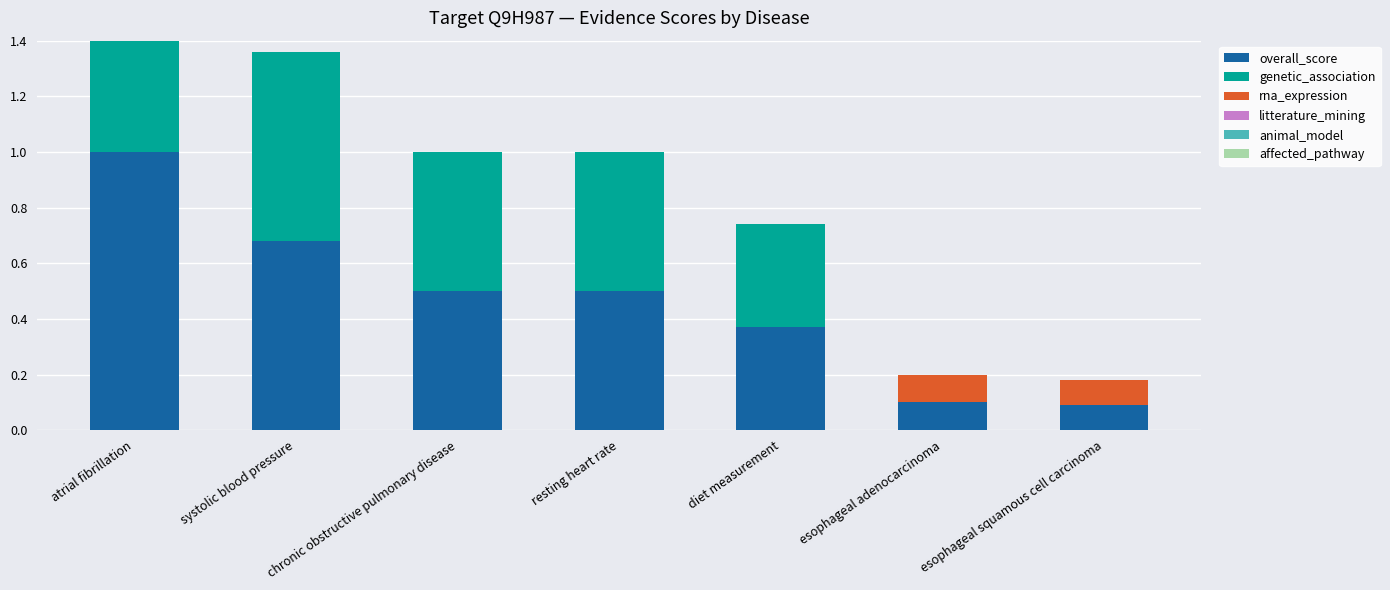

Count the number of categories in the chart.

7